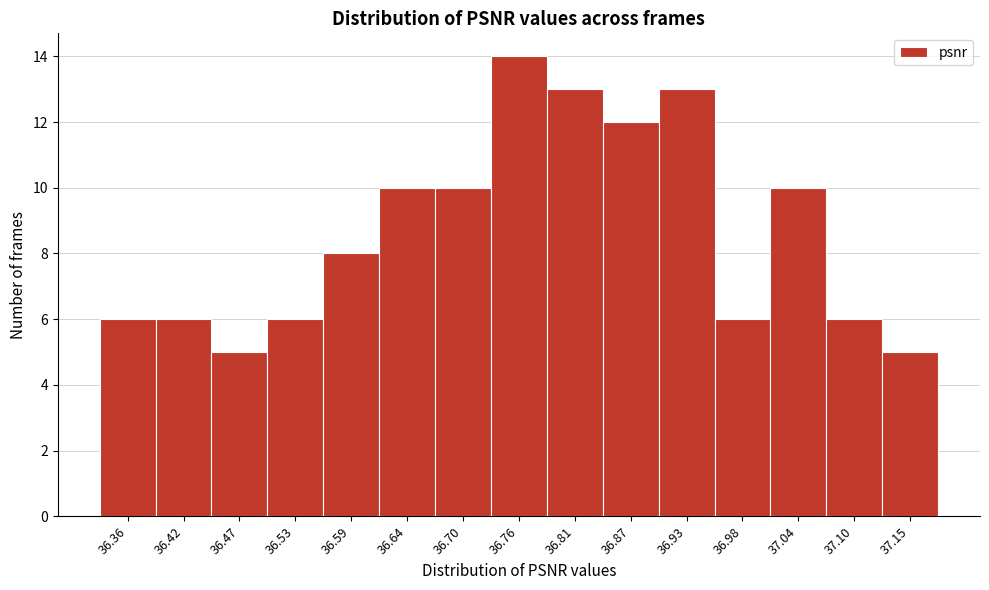

Reading left to right, extract all data points from this chart.

6	6	5	6	8	10	10	14	13	12	13	6	10	6	5